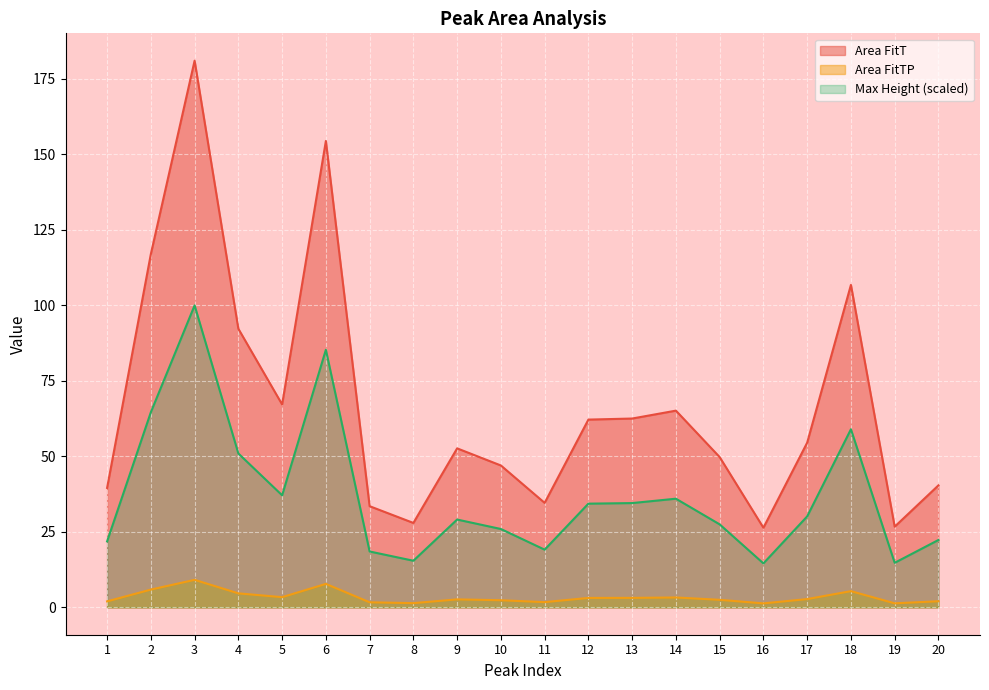

Rank the categories by Area FitT value from highest to lowest.

3, 6, 2, 18, 4, 5, 14, 13, 12, 17, 9, 15, 10, 20, 1, 11, 7, 8, 19, 16